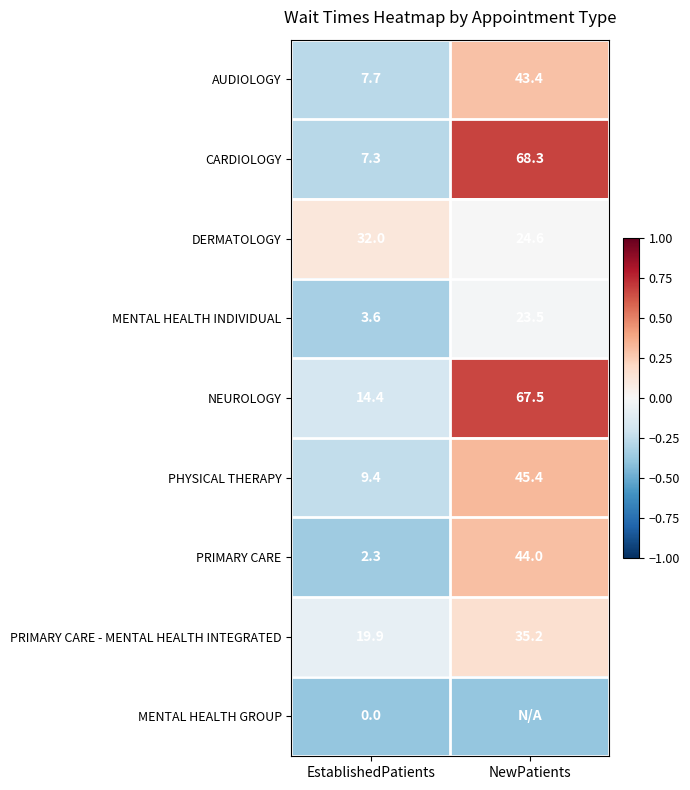

Rank the categories by DERMATOLOGY value from lowest to highest.

NewPatients, EstablishedPatients